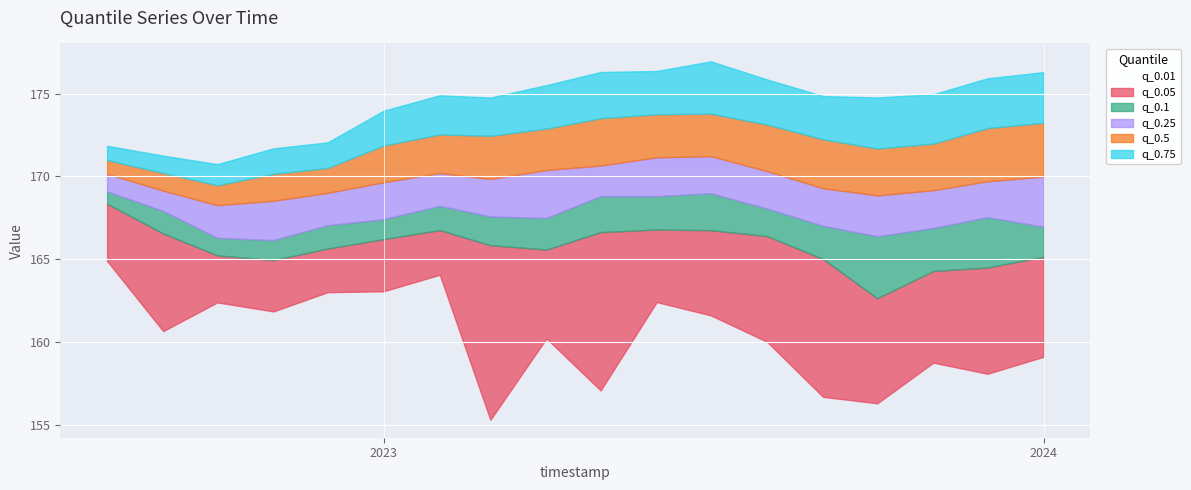

What is the minimum value shown in the chart?

155.3